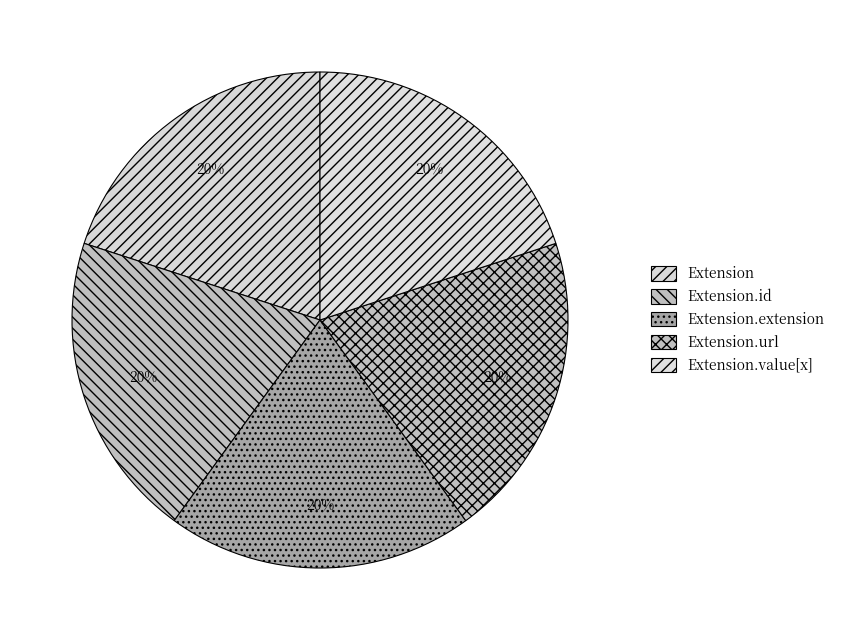

Which category has the smallest portion of the pie?

Extension